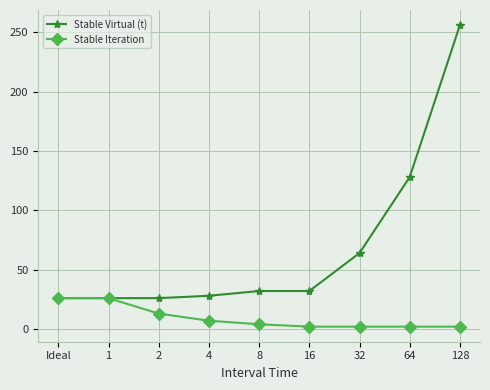

At which category is the sum across all series the highest?

128